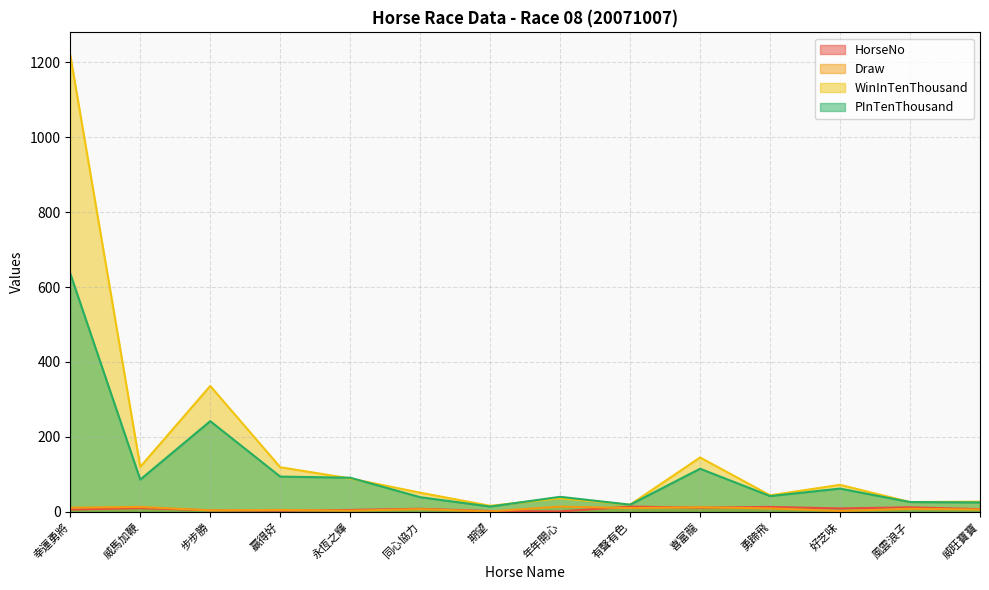

What value does the HorseNo series have at 有聲有色?

14